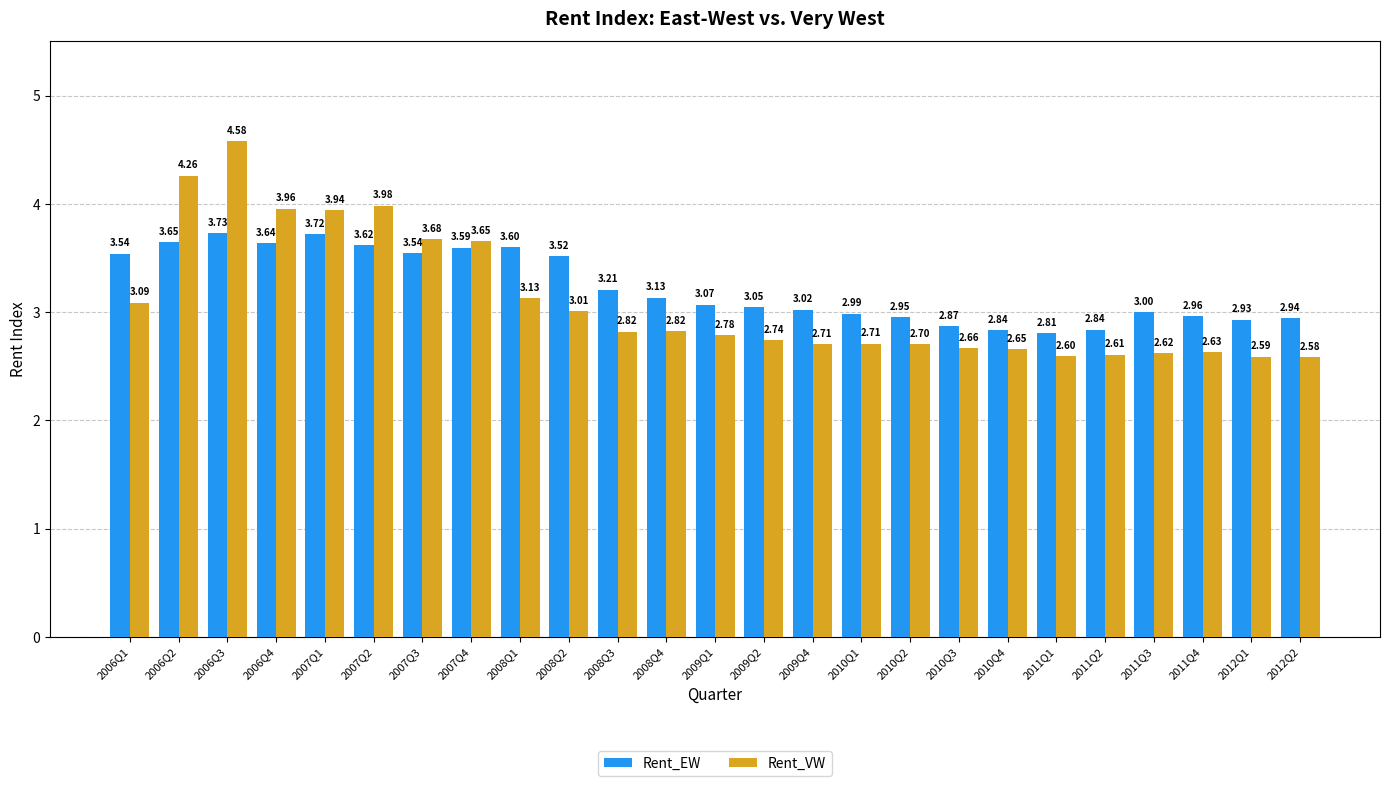

Which series has the largest range (max minus min)?

Rent_VW